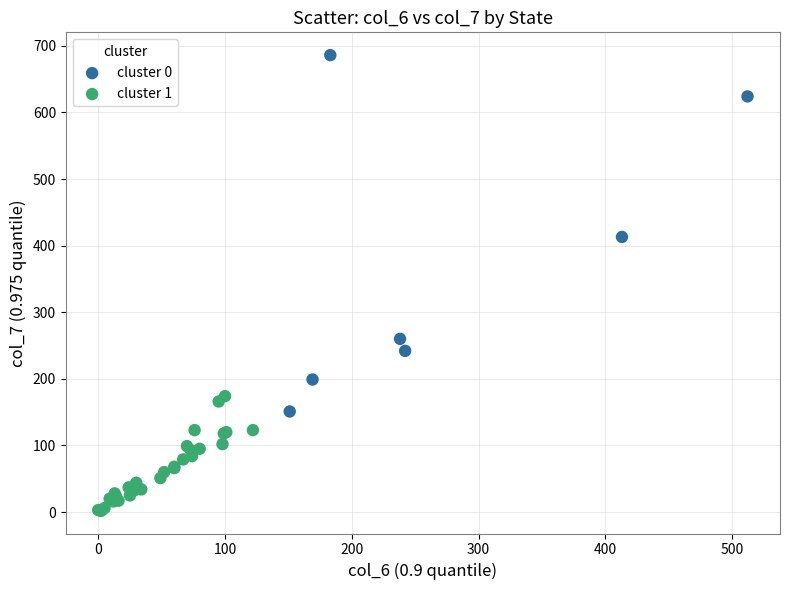

Which series reaches the minimum Y coordinate?

cluster 1